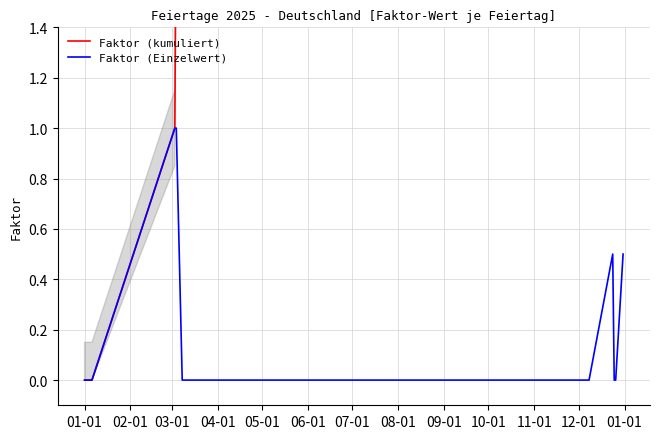

What is the sum of all Faktor (kumuliert) values?

49.5